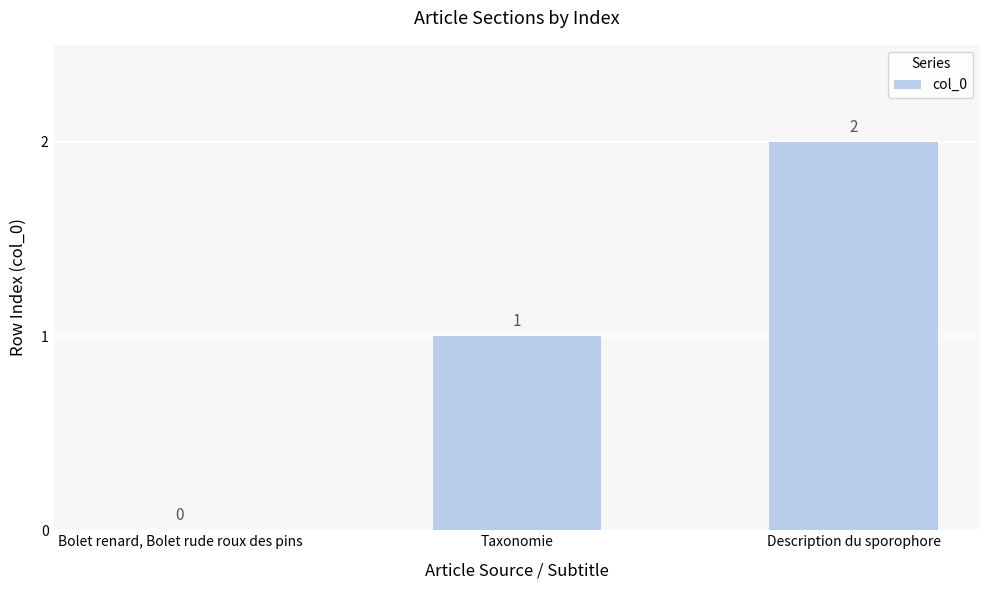

The chart shows a value of 3 at Description du sporophore. True or false?

False